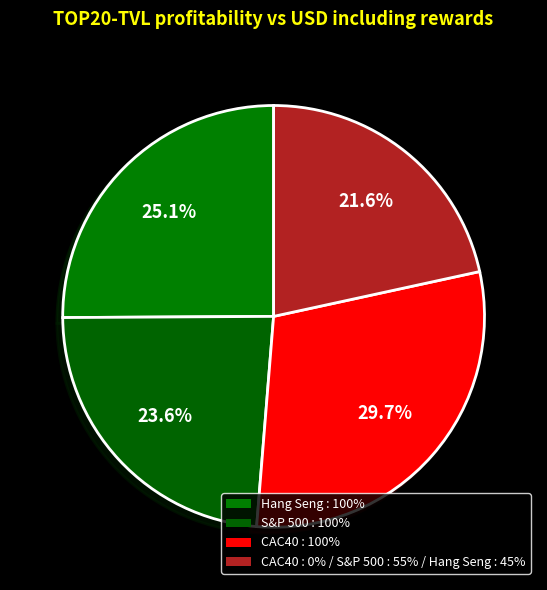

Combined, do S&P 500 : 100% and Hang Seng : 100% account for over 50%?

No